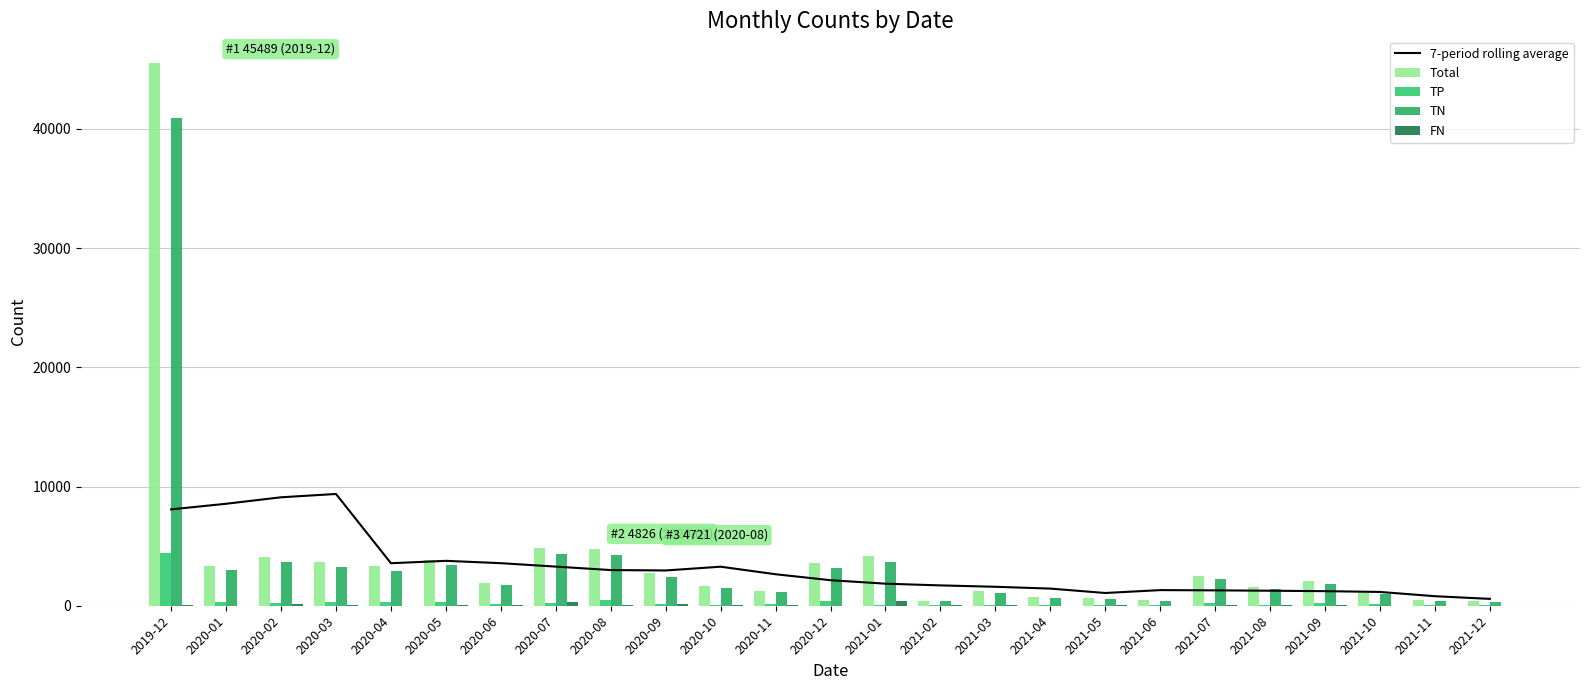

How many series are shown in this chart?

5